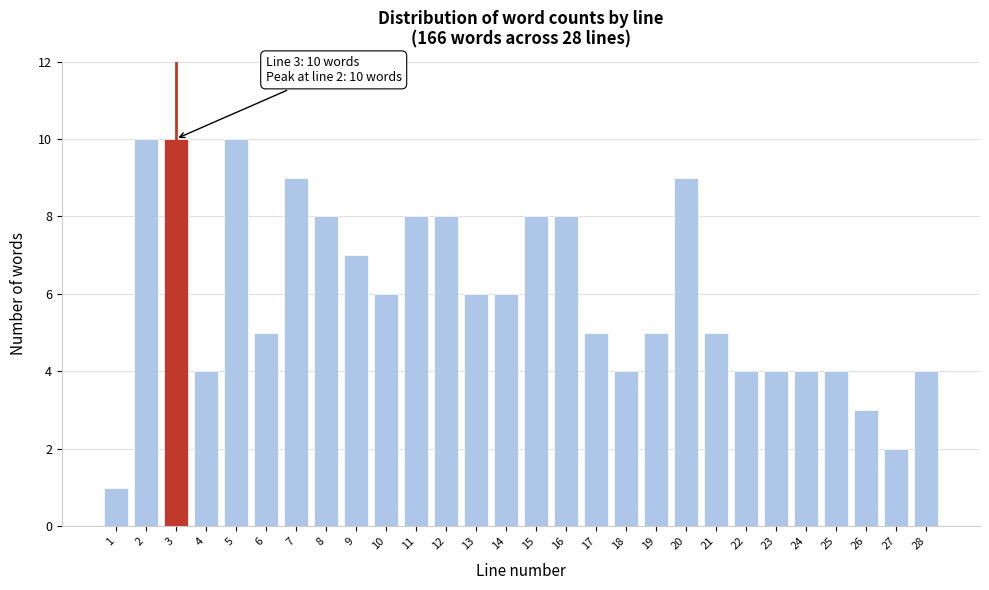

Reading right to left, extract all data points from this chart.

28=4	27=2	26=3	25=4	24=4	23=4	22=4	21=5	20=9	19=5	18=4	17=5	16=8	15=8	14=6	13=6	12=8	11=8	10=6	9=7	8=8	7=9	6=5	5=10	4=4	3=10	2=10	1=1